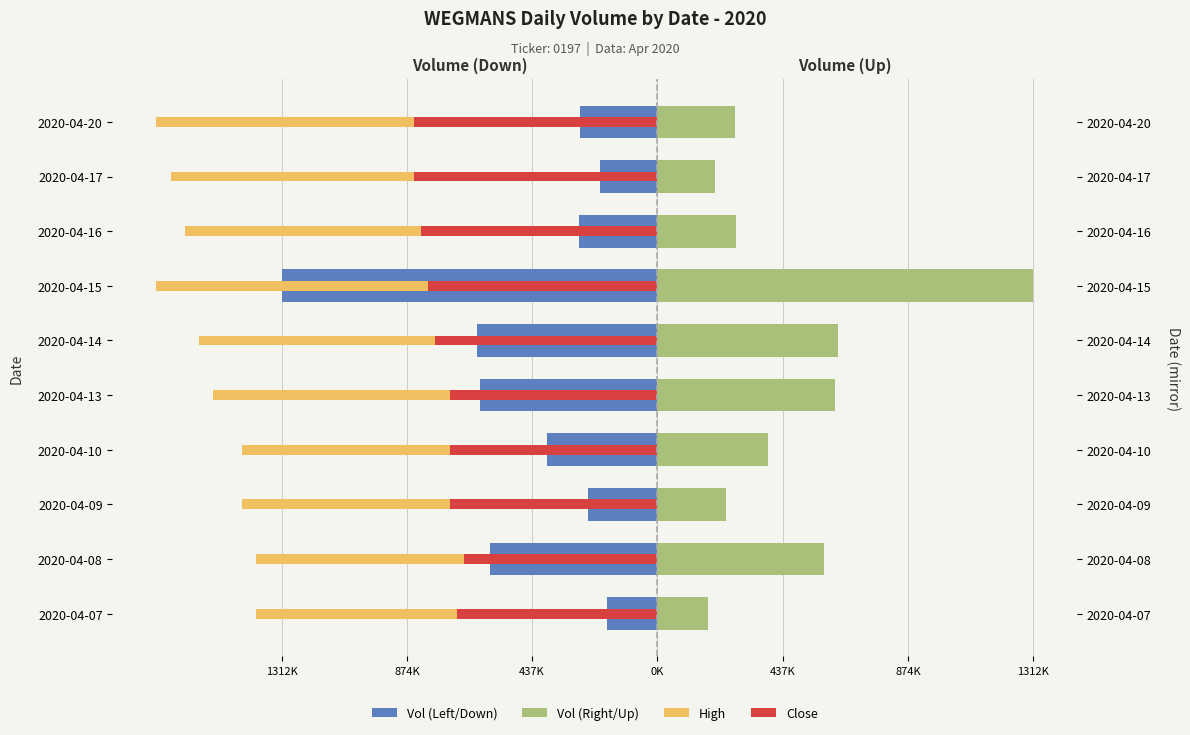

What is the difference between the maximum and minimum values in the High series?

350000.0